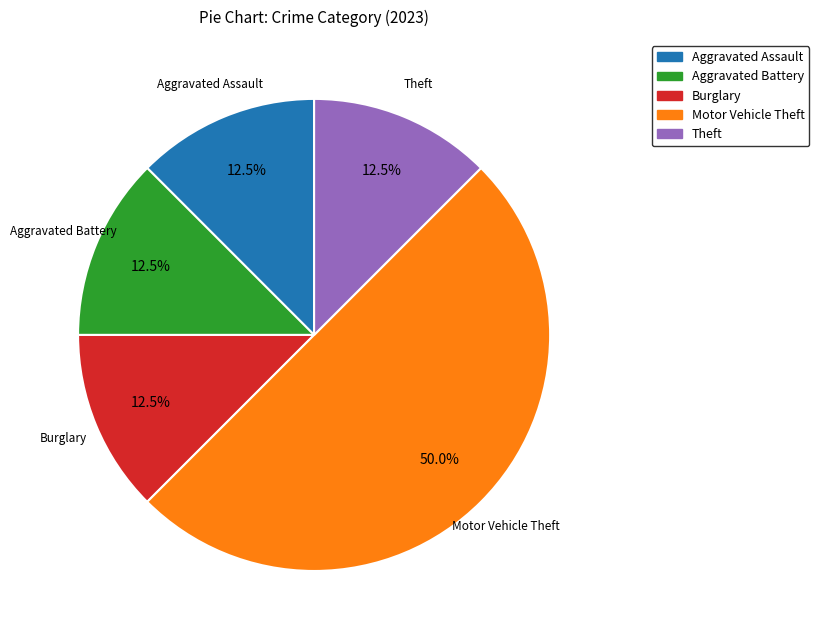

What is the largest slice in the pie chart?

Motor Vehicle Theft